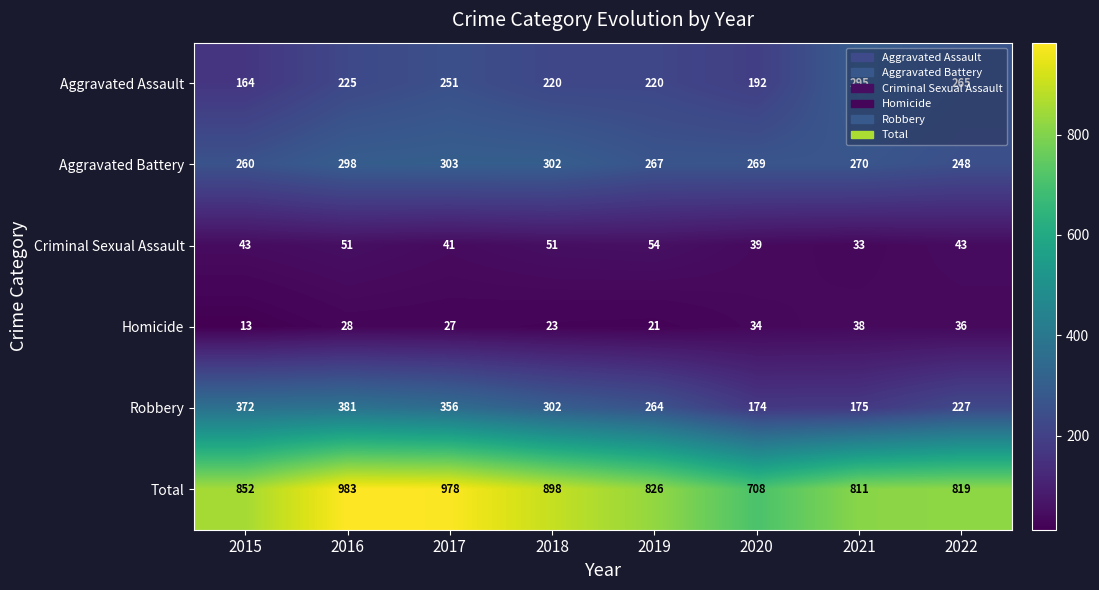

Is it true that Homicide equals 17 at 2017?

False